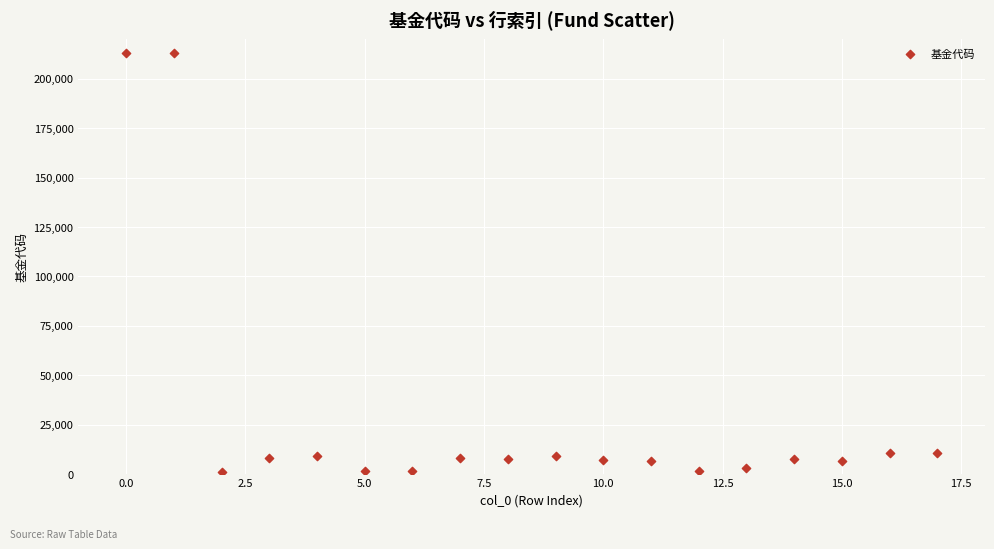

What is the range of Y values (max minus min)?

211858